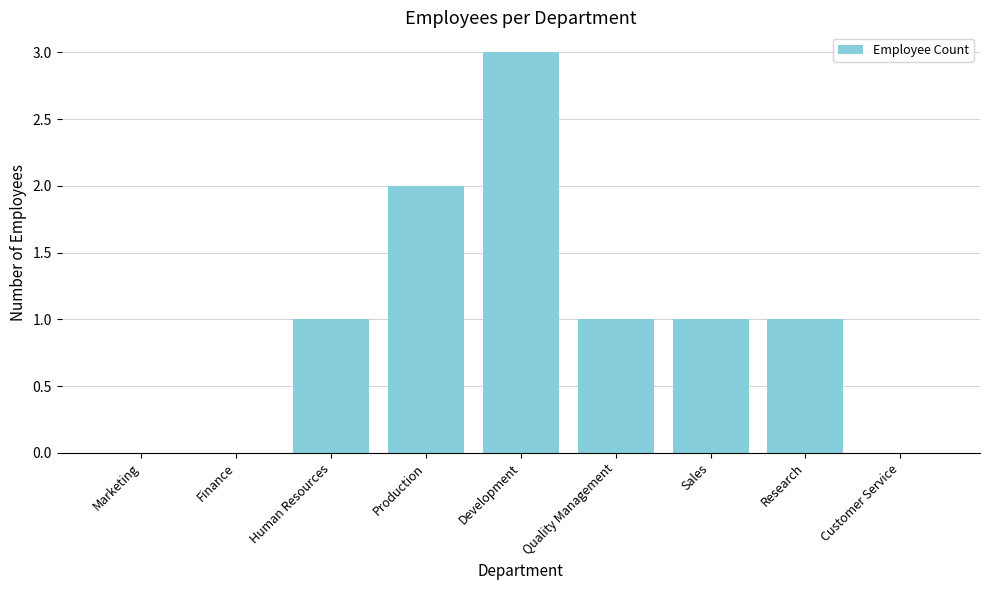

What is the approximate value at Development?

3